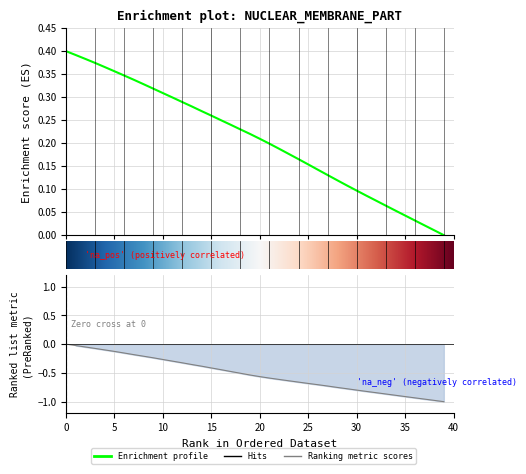

What is the total value across all series at 0?

0.4